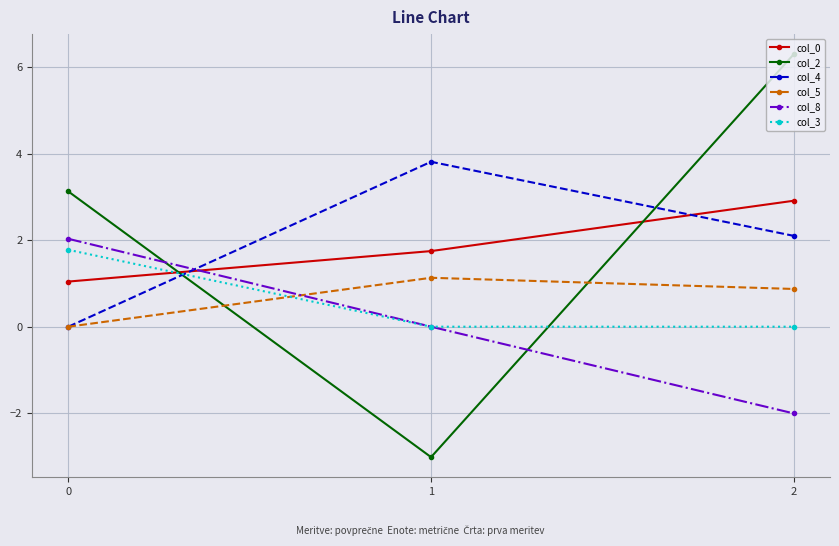

Reading left to right, what are all the values shown in this chart?

col_0: 1.0	1.7	2.9
col_2: 3.1	-3.0	6.3
col_4: 0.0	3.8	2.1
col_5: 0.0	1.1	0.9
col_8: 2.0	0.0	-2.0
col_3: 1.8	0.0	0.0